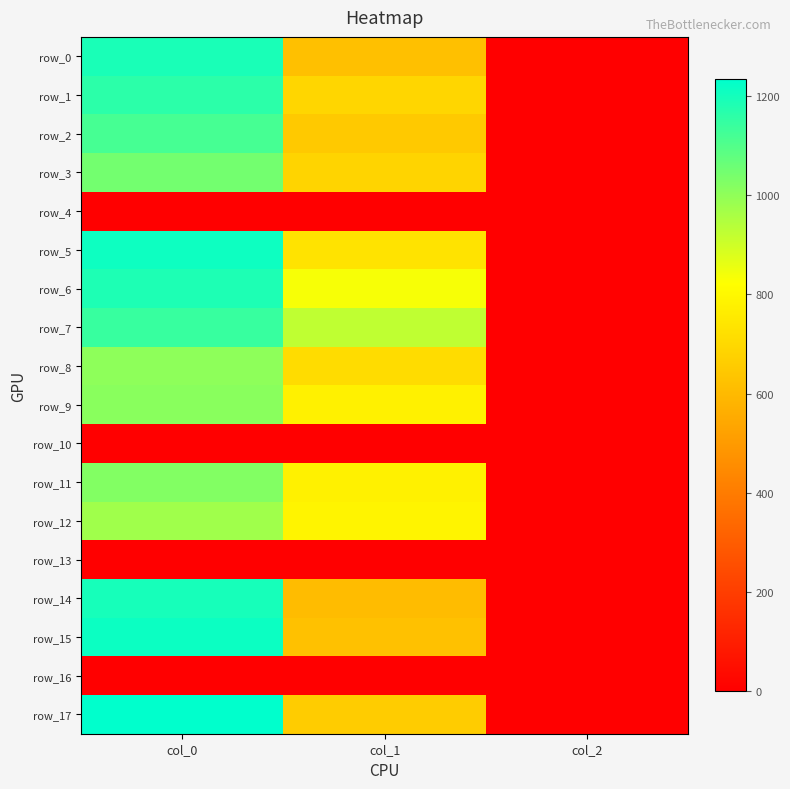

What is the approximate value of row_5 at col_0?

1210.0